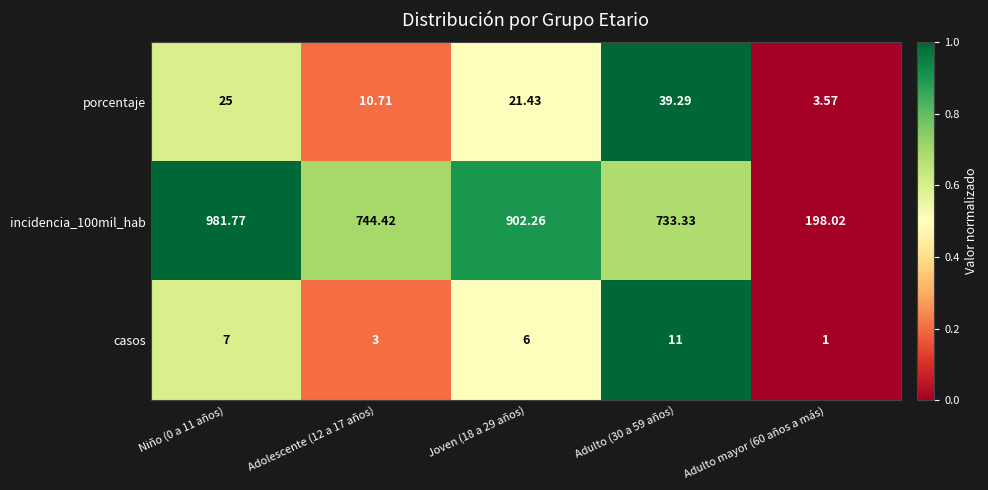

Is the value of incidencia_100mil_hab at Joven (18 a 29 años) greater than the value of casos at Adolescente (12 a 17 años)?

Yes